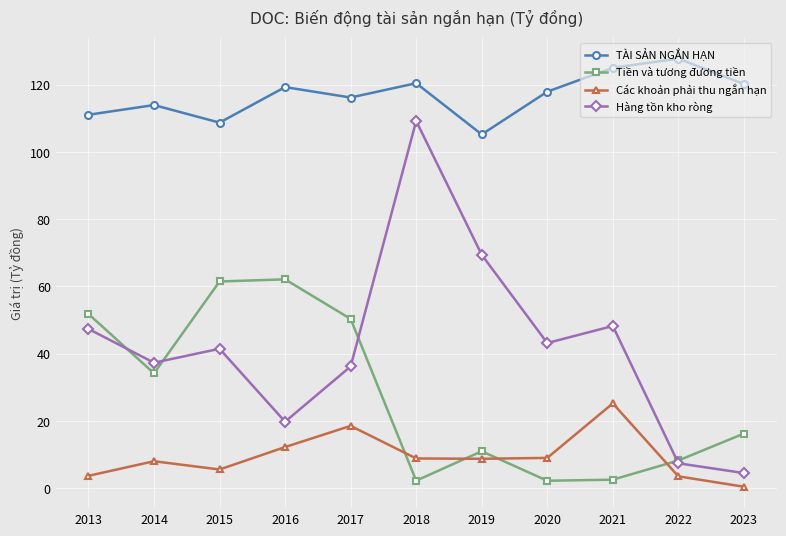

How many distinct data groups are displayed?

4